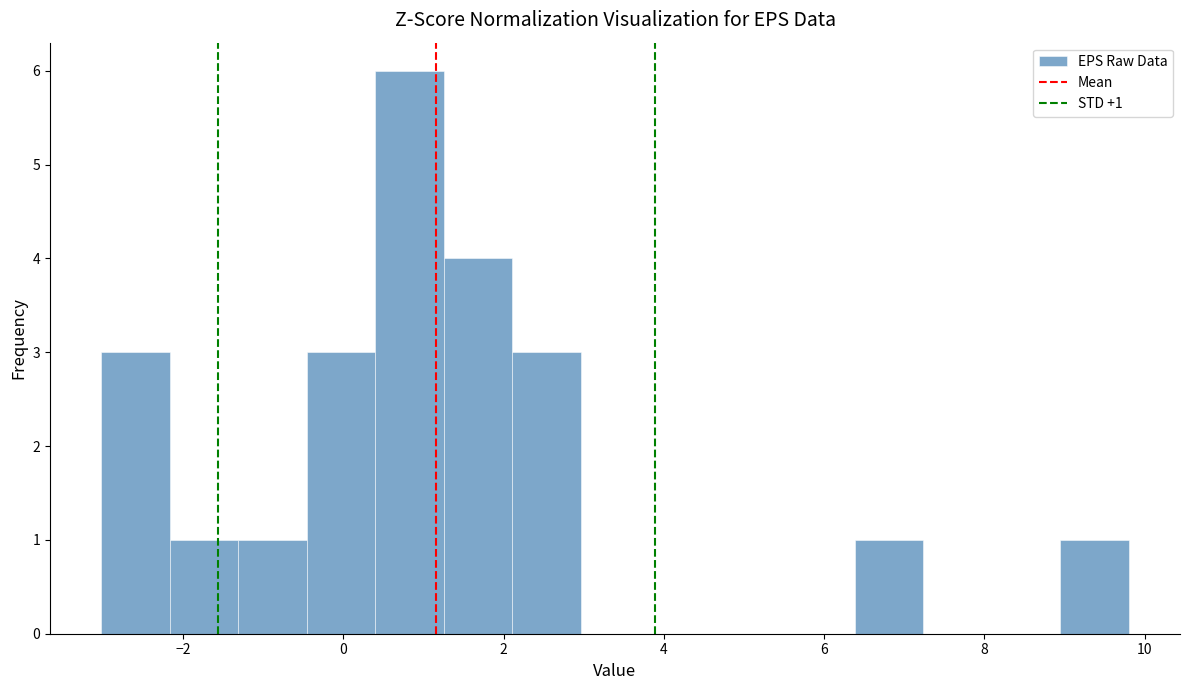

Over which range of the x-axis is the bar tallest?

0.4 to 1.2